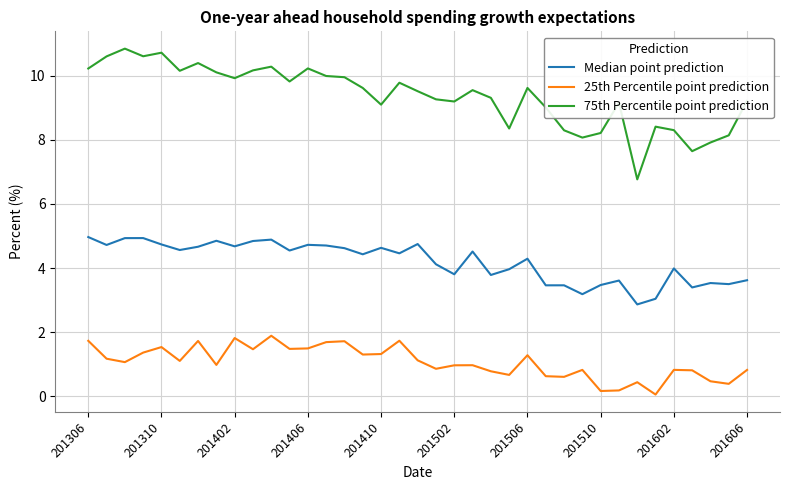

Rank the series by their maximum value, from highest to lowest.

75th Percentile point prediction, Median point prediction, 25th Percentile point prediction